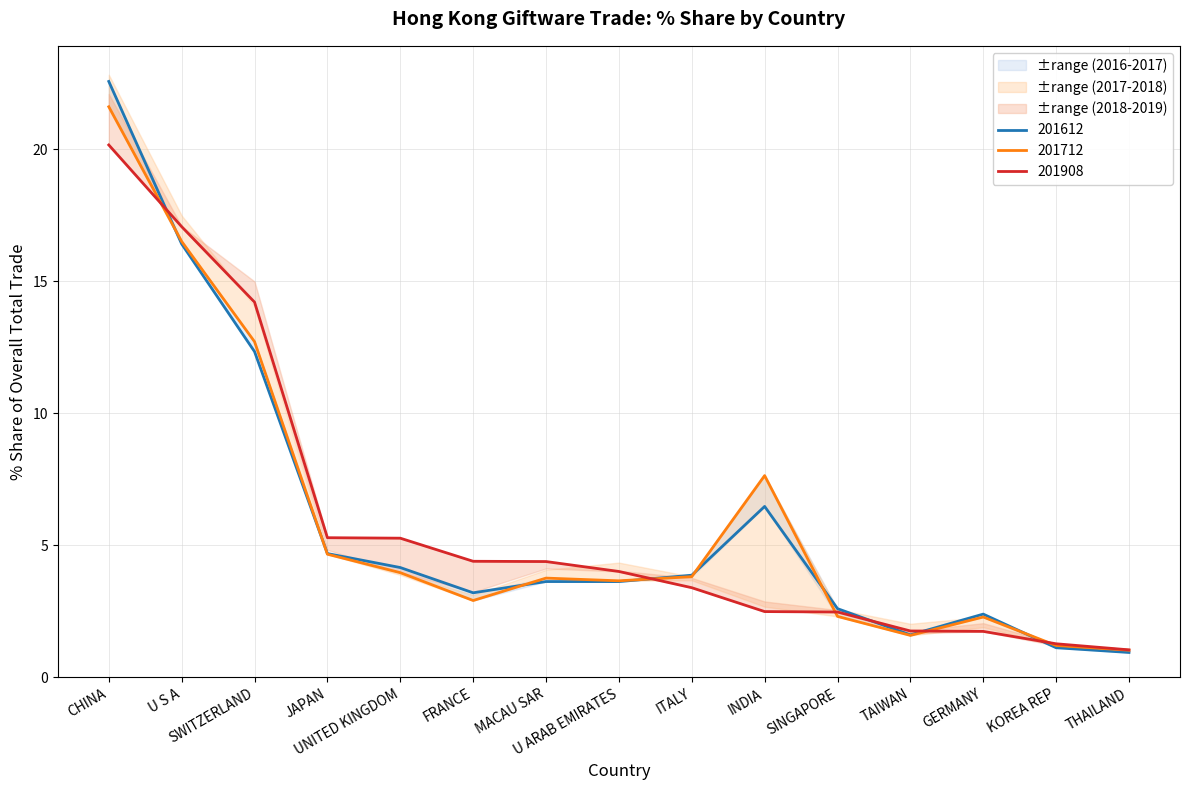

Does the chart display data point markers on the line(s)?

No